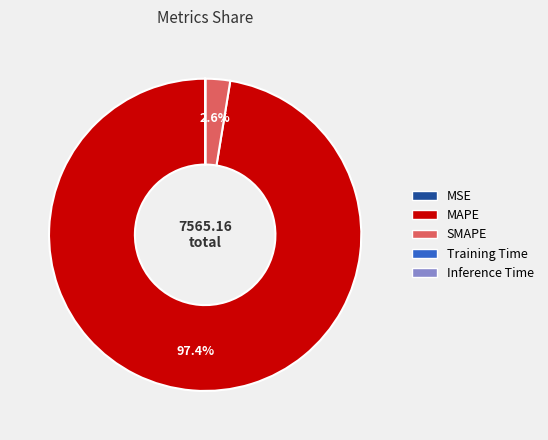

To the nearest percent, what portion does MAPE represent?

97%